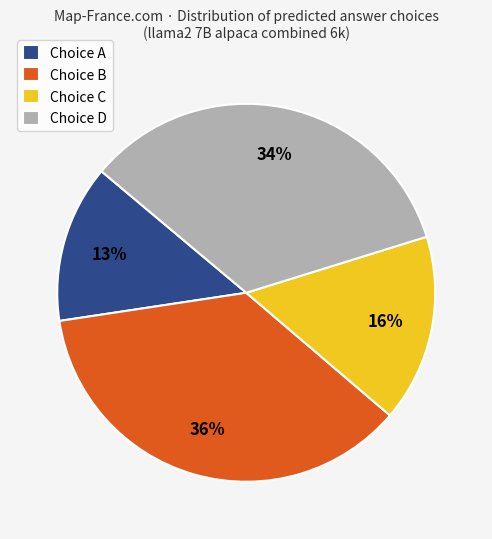

How many slices are in this pie chart?

4